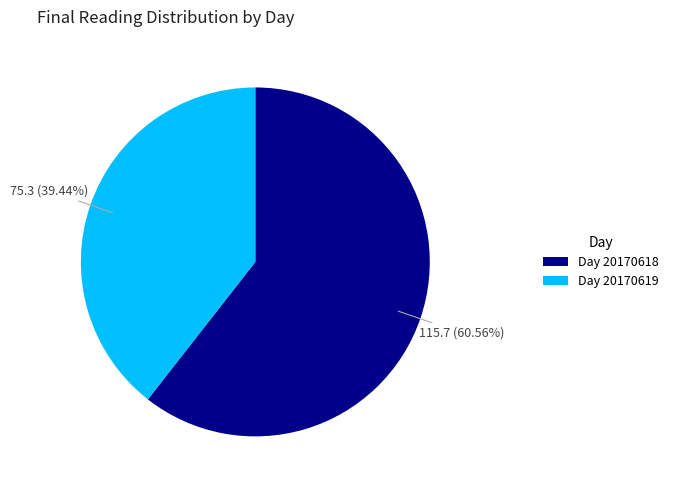

Which category has the smallest portion of the pie?

Day 20170619